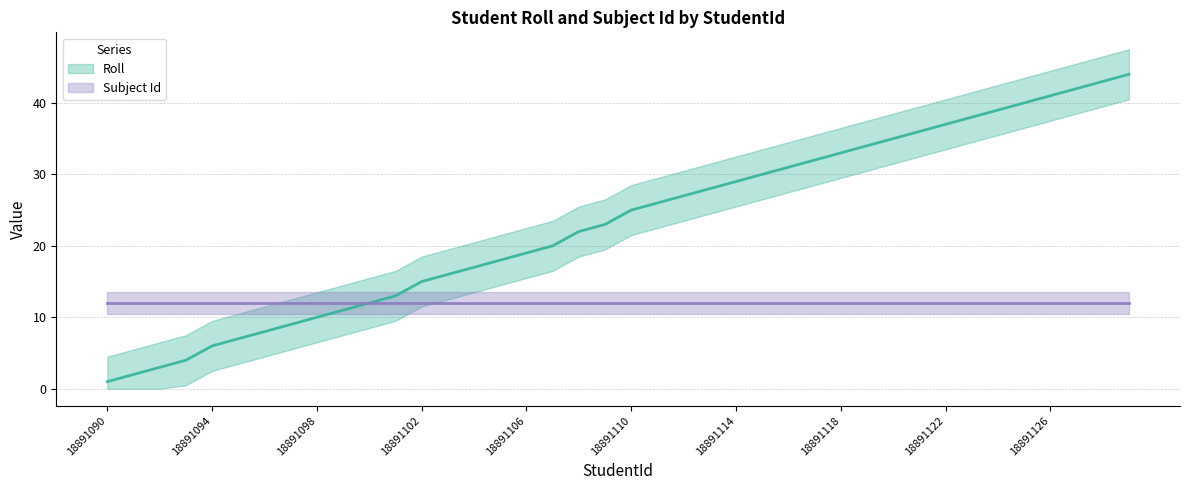

What is the ratio of the value at 18891094 to the value at 18891095?

0.9